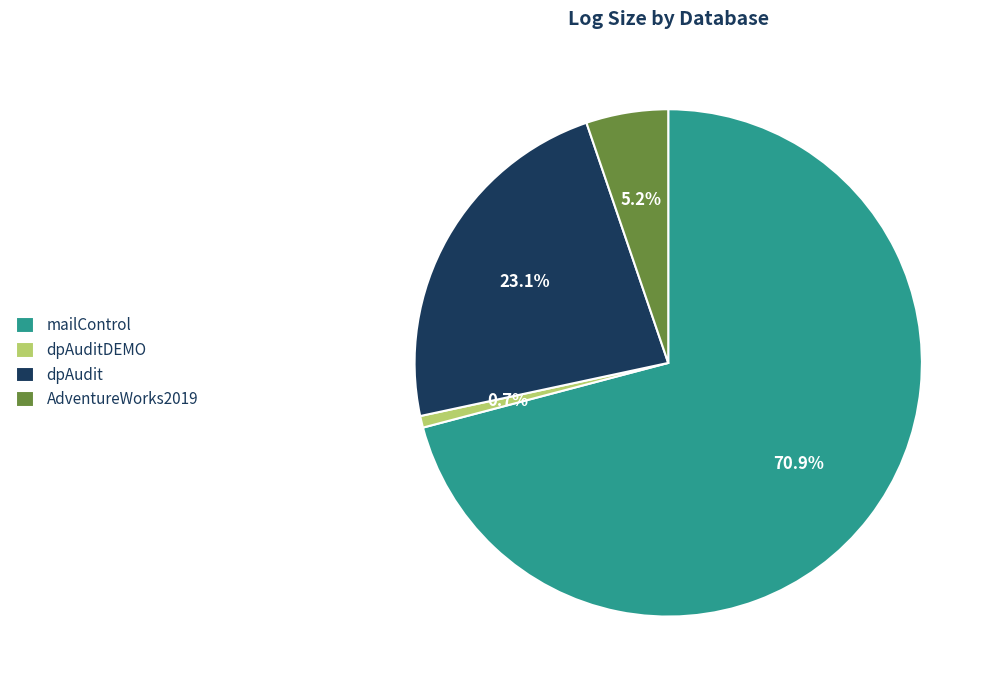

To the nearest percent, what is the difference between the dpAuditDEMO and mailControl slice percentages?

70%